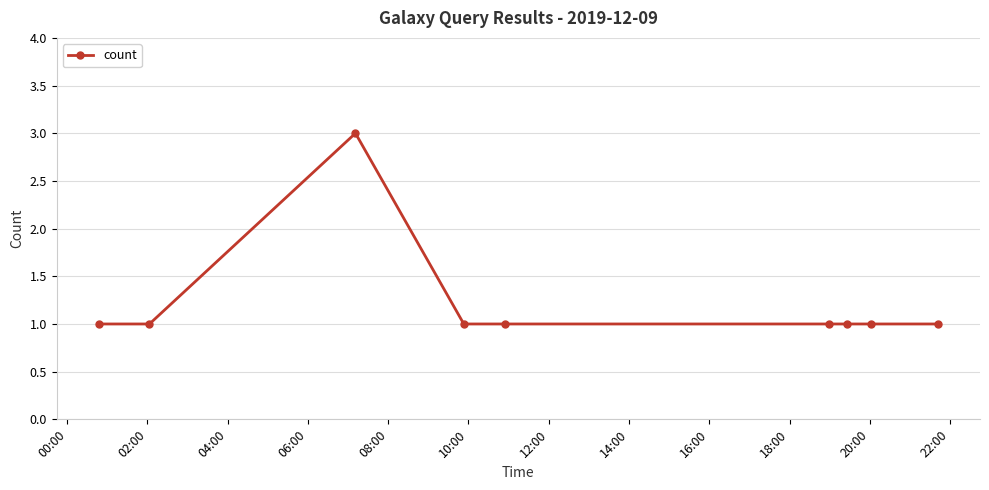

What is the greatest value displayed?

3